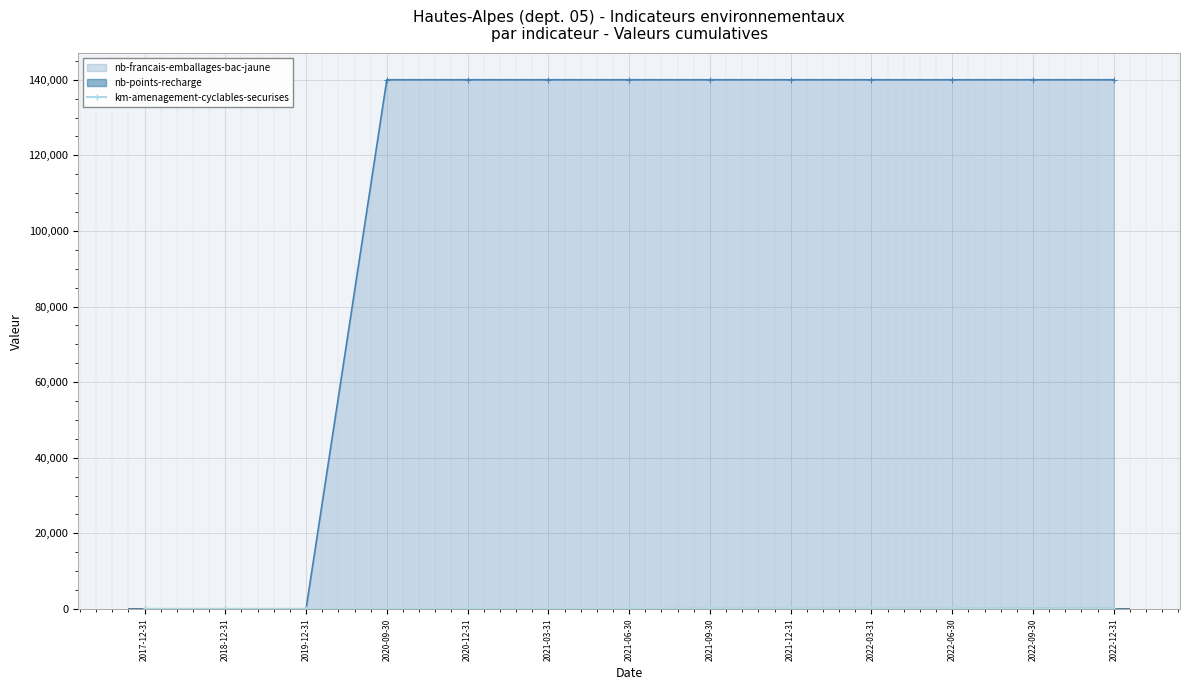

The value at 2019-12-31 is 21. True or false?

False